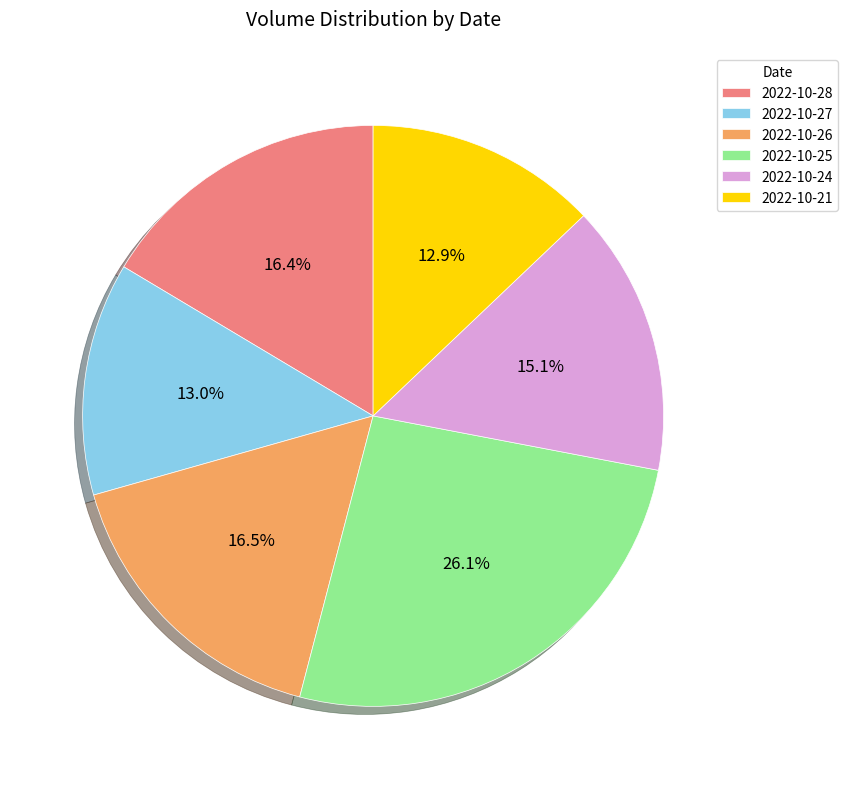

Count the number of slices in the pie.

6